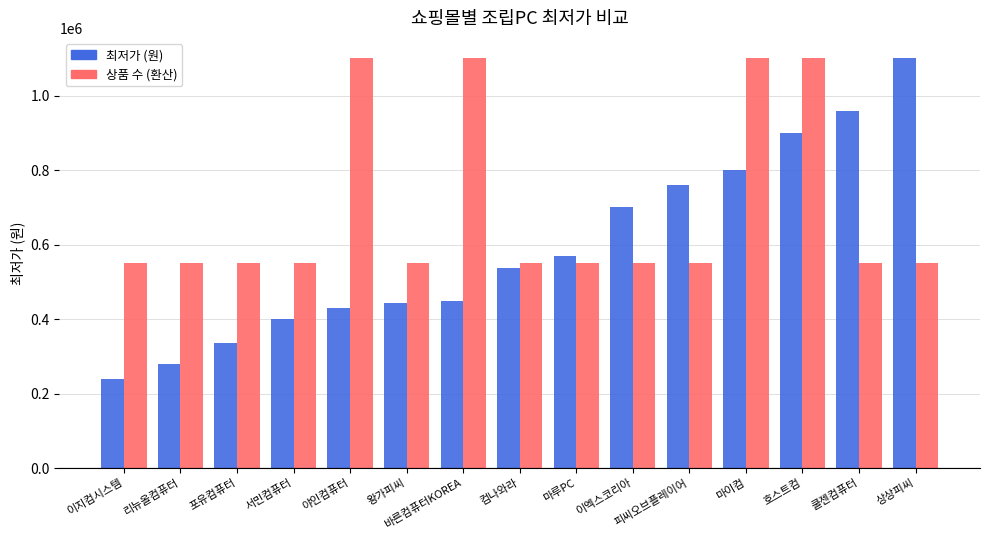

Is it true that 최저가 (원) equals 759000 at 피씨오브플레이어?

True